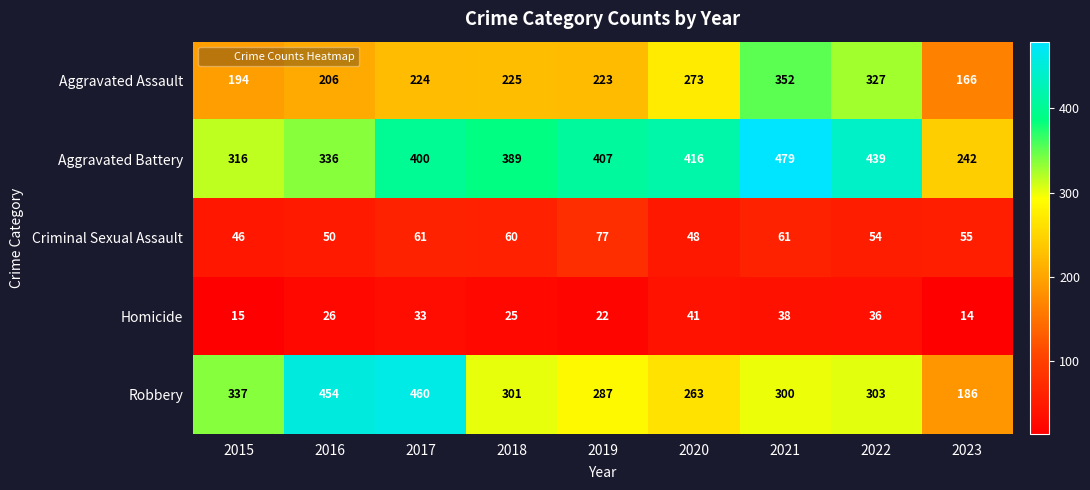

Is it true that Aggravated Assault equals 57 at 2020?

False